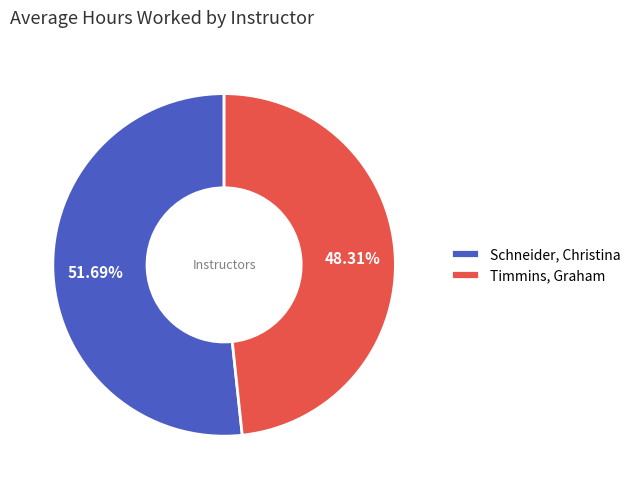

How many slices are in this pie chart?

2